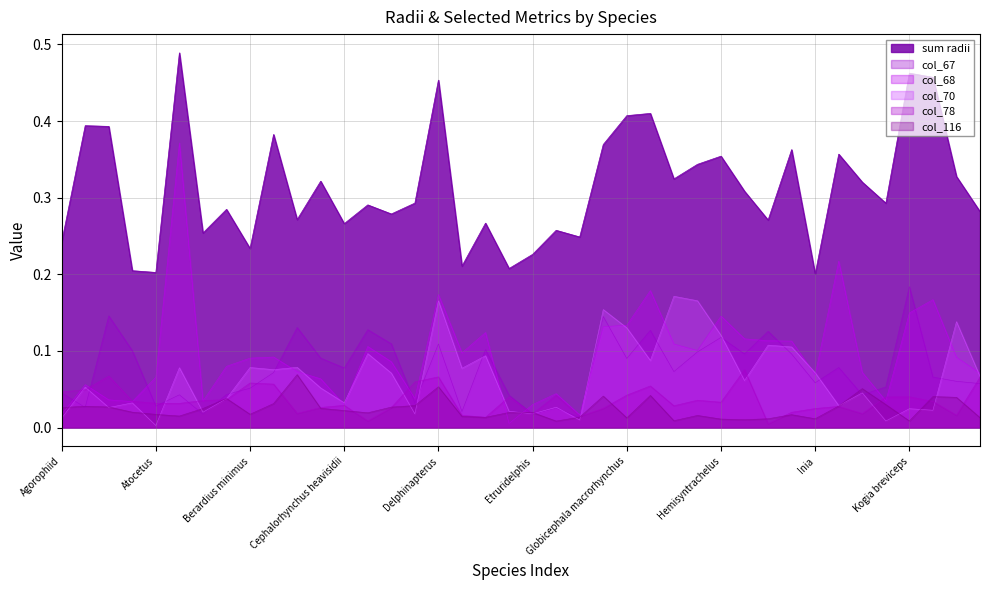

What is the sum of the sum radii values at Kogia simus and Eurhinodelphis?

0.7